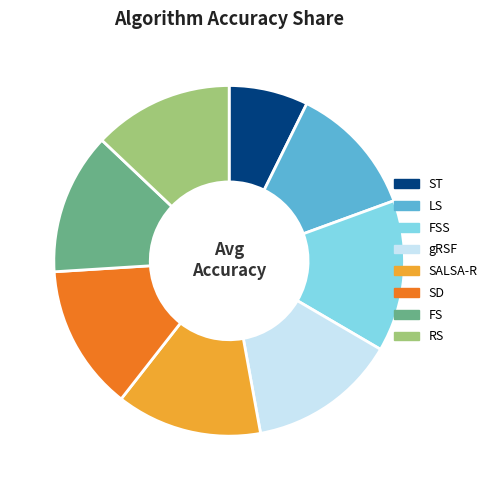

Does any single category account for the majority?

No